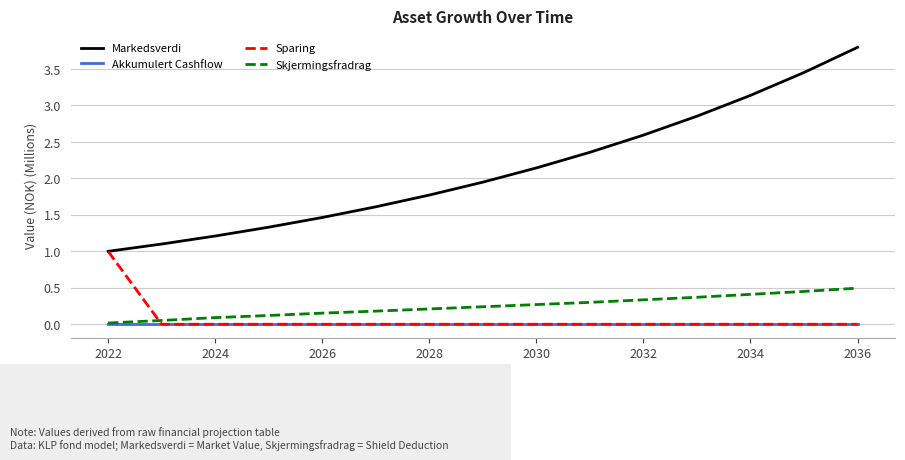

True or false: Markedsverdi and Skjermingsfradrag cross at least once.

False